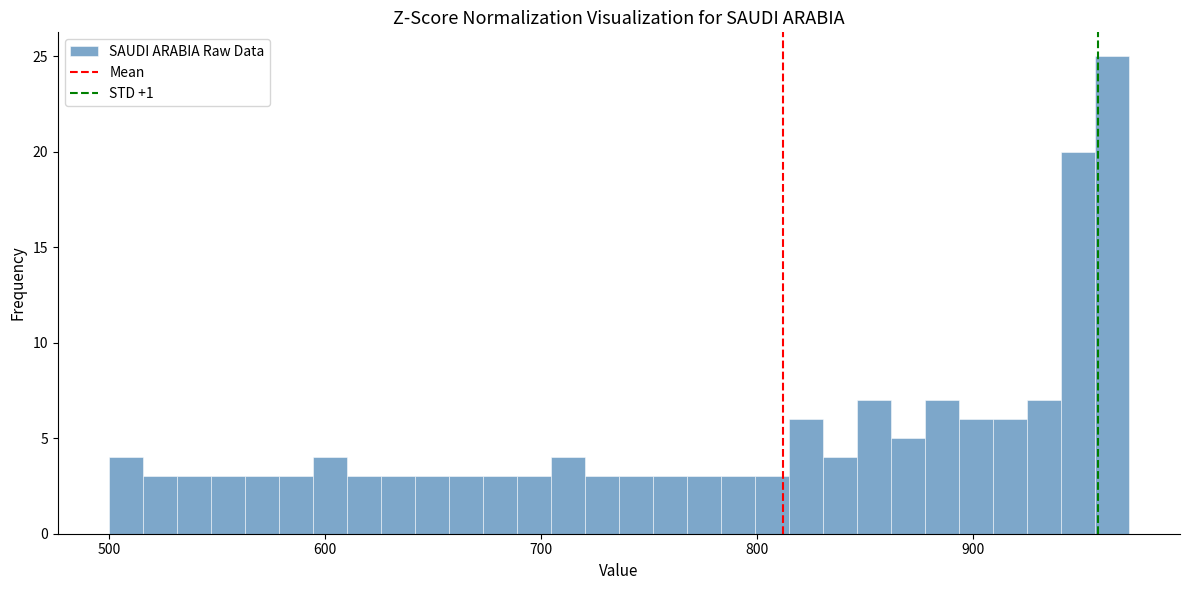

Around what value on the x-axis is the tallest bar? Give the approximate position of its centre, as read against the axis.

960